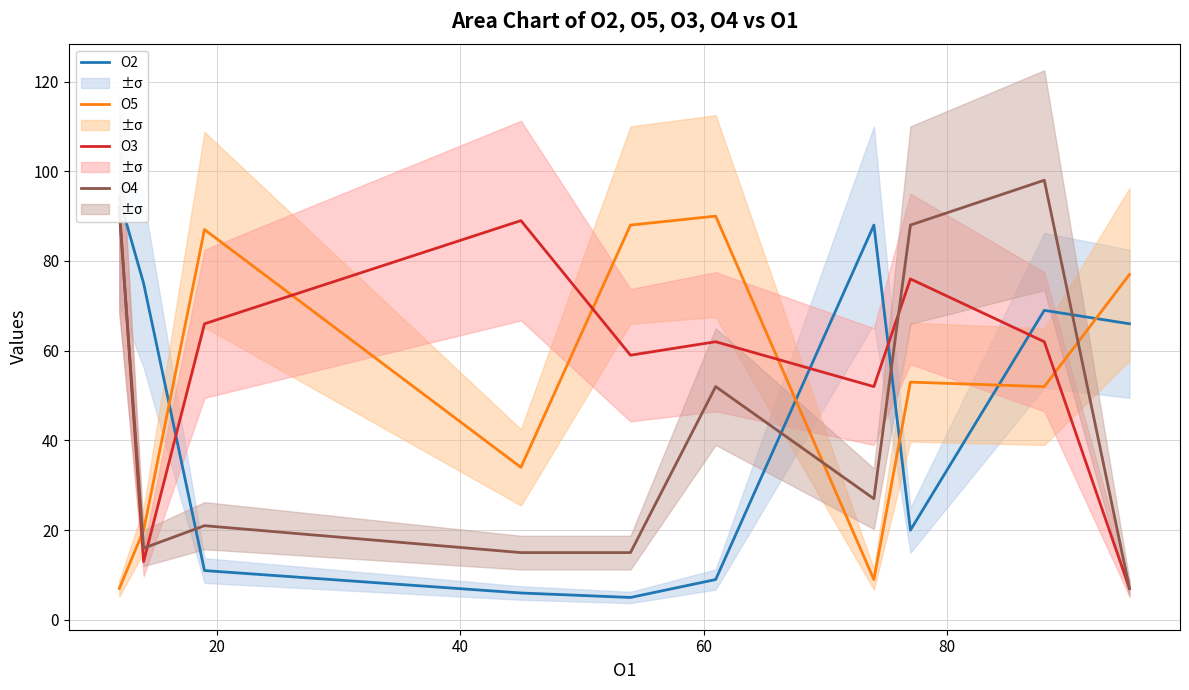

Is this an area chart (filled region under the line)?

No